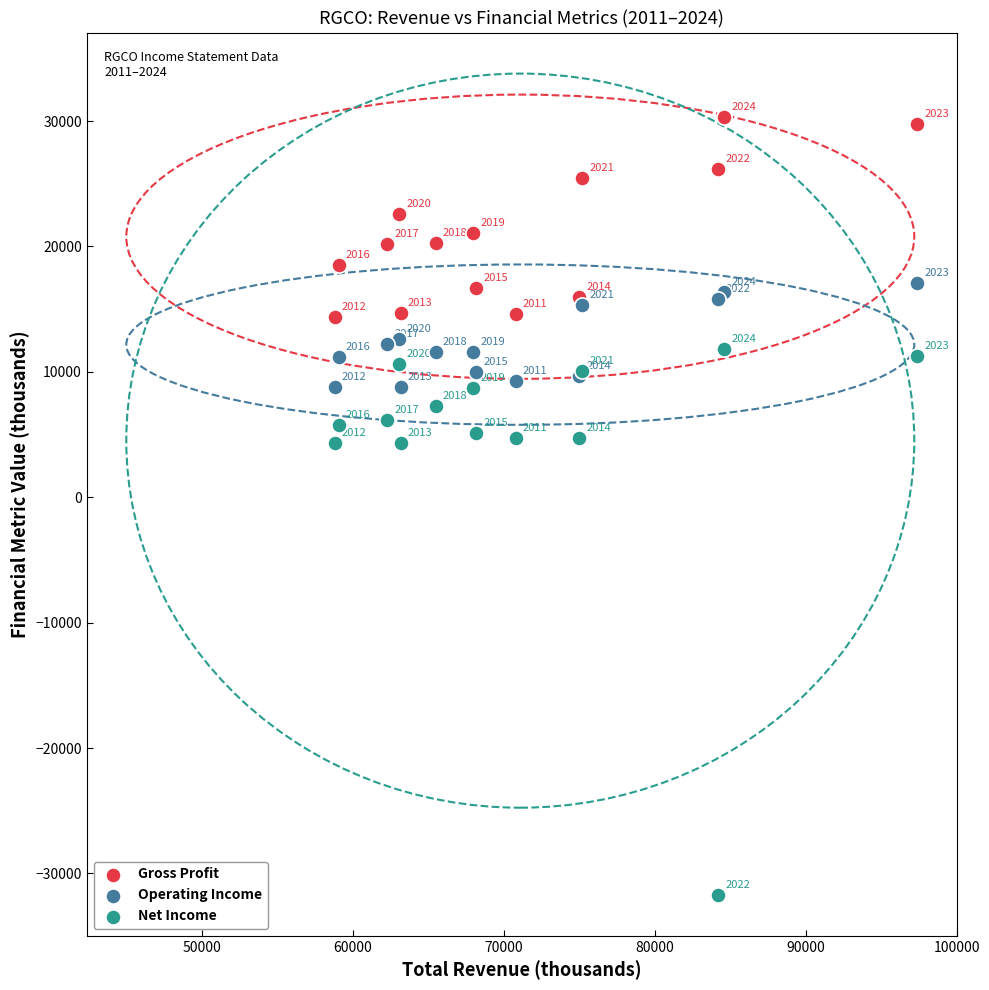

Across all series, what Y value is closest to -700?

4300